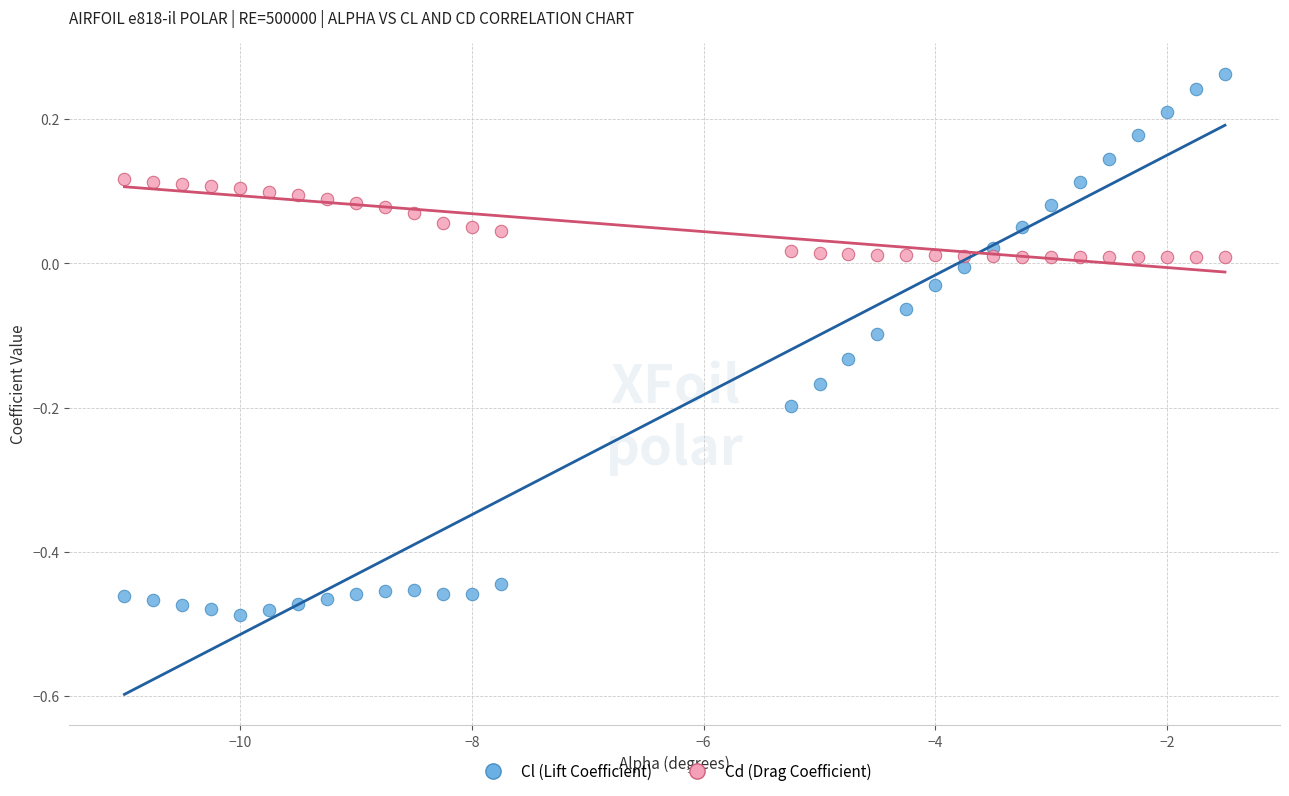

Which series contains the highest Y value?

Cl (Lift Coefficient)